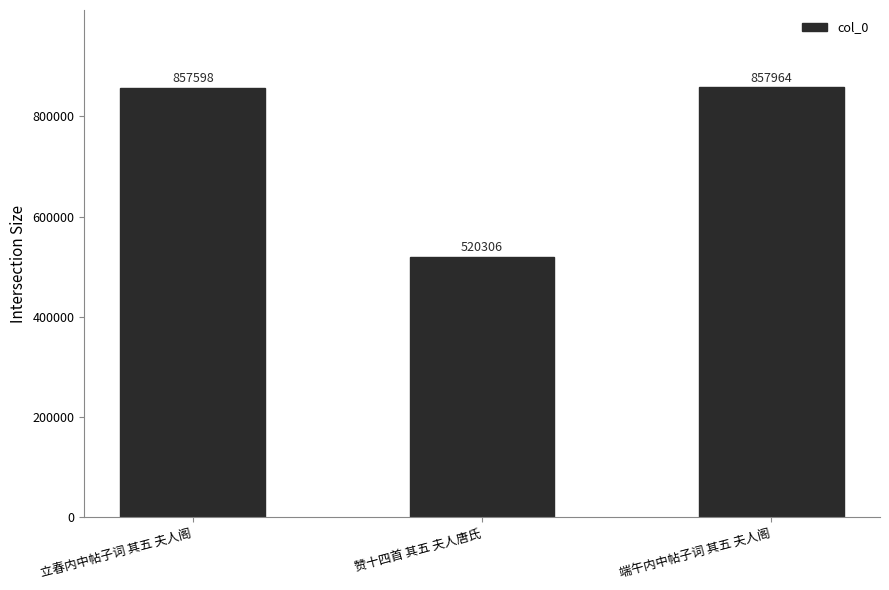

What is the greatest value displayed?

857964